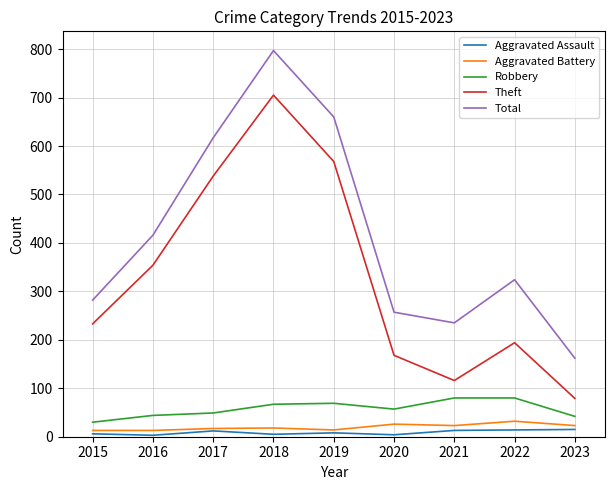

What is the difference between the maximum and second lowest values in the Total series?

562